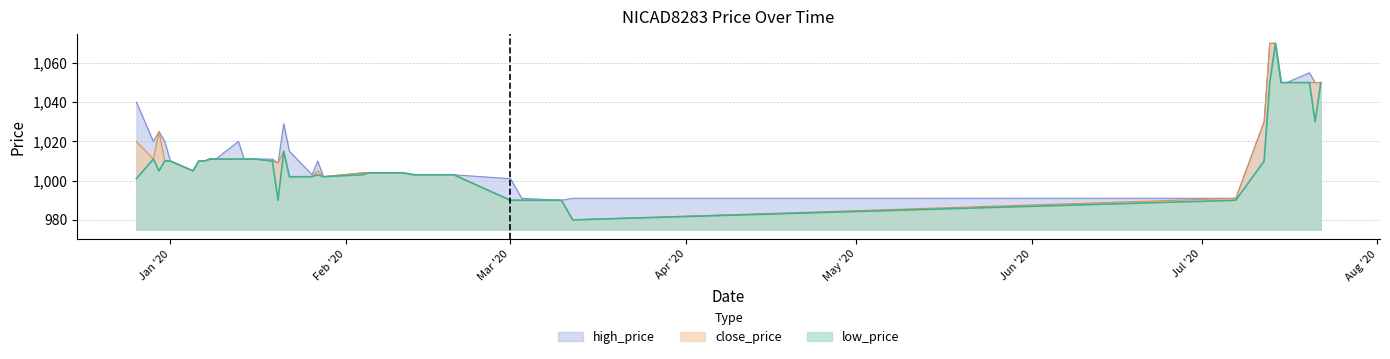

What is the difference between the second highest and second lowest values in the close_price series?

80